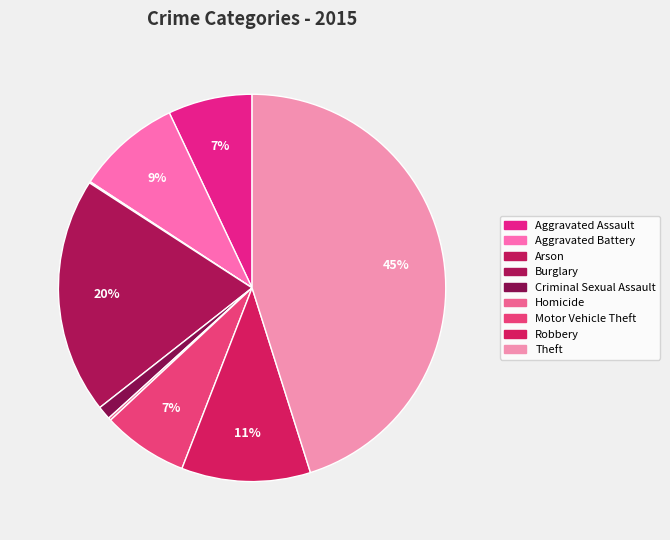

What is the smallest slice in the pie chart?

Arson